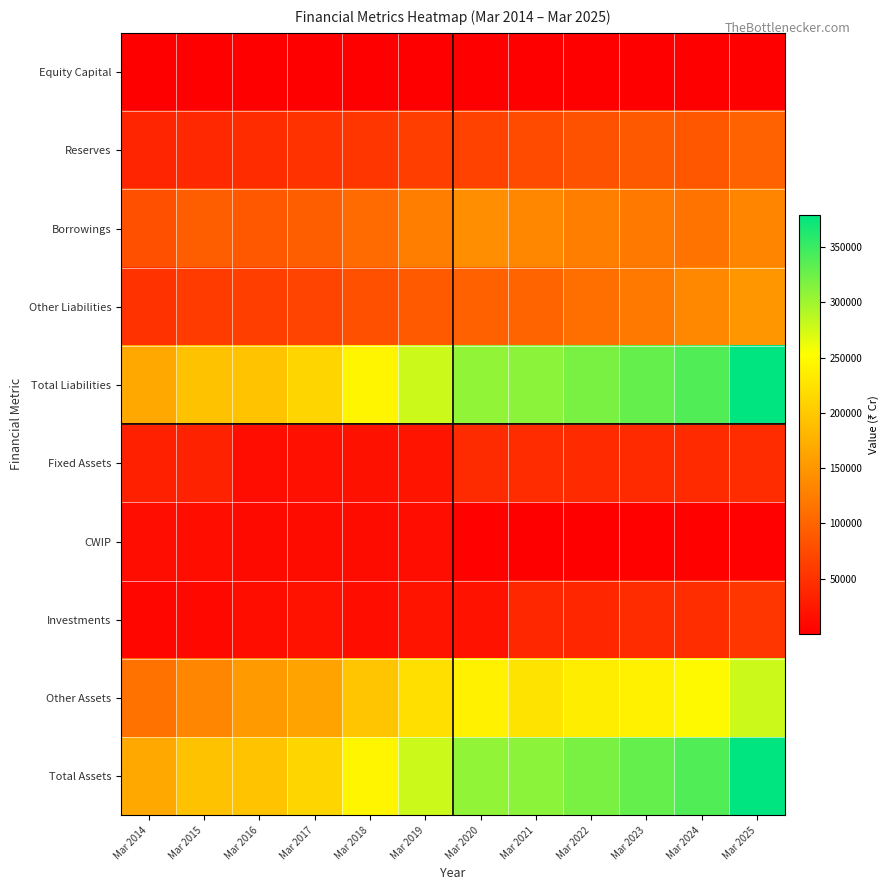

What is the spread (max minus min) of values at Mar 2015?

193080